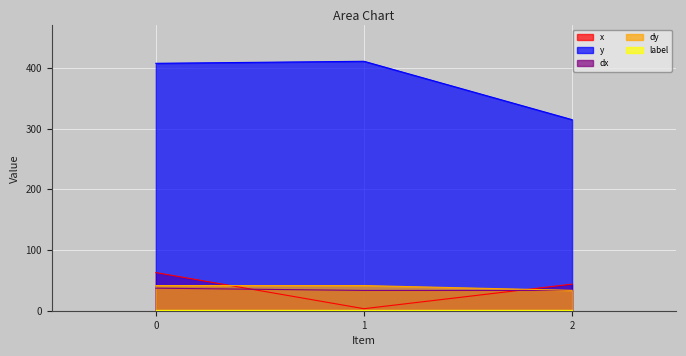

Is the value of dy at 0 greater than the value of x at 1?

Yes